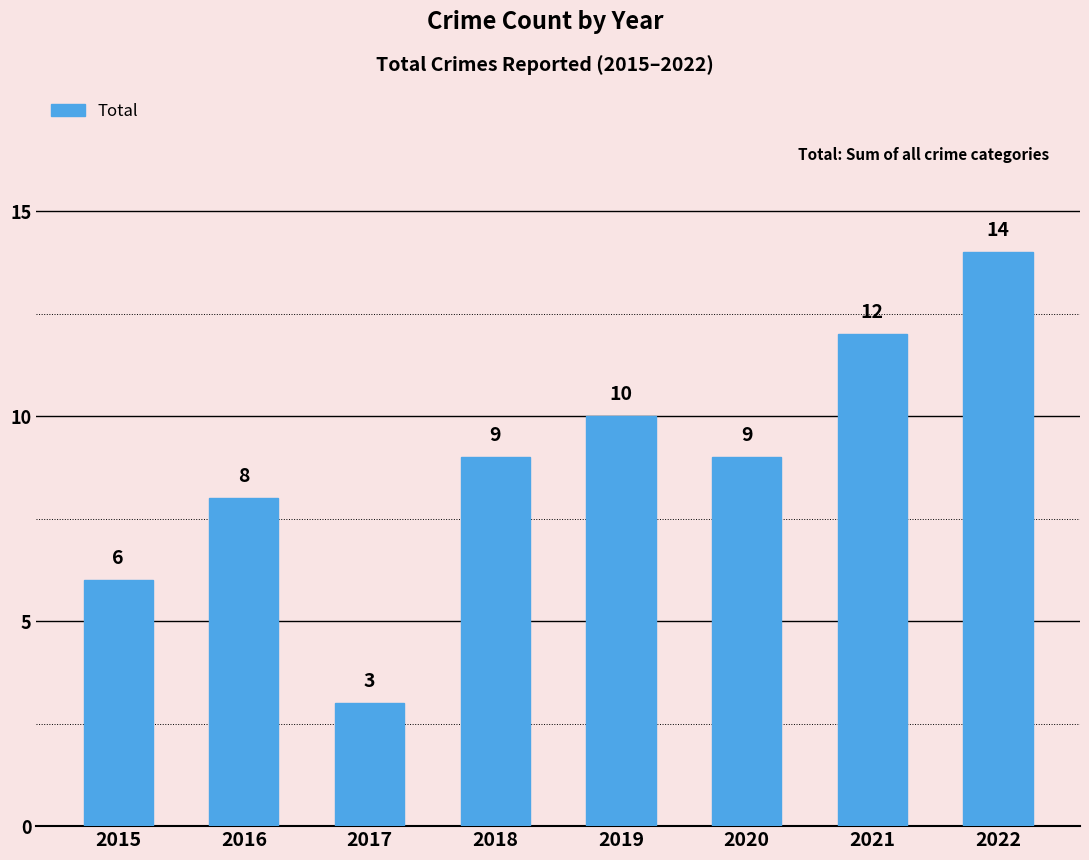

Between 2018 and 2022, which is larger?

2022